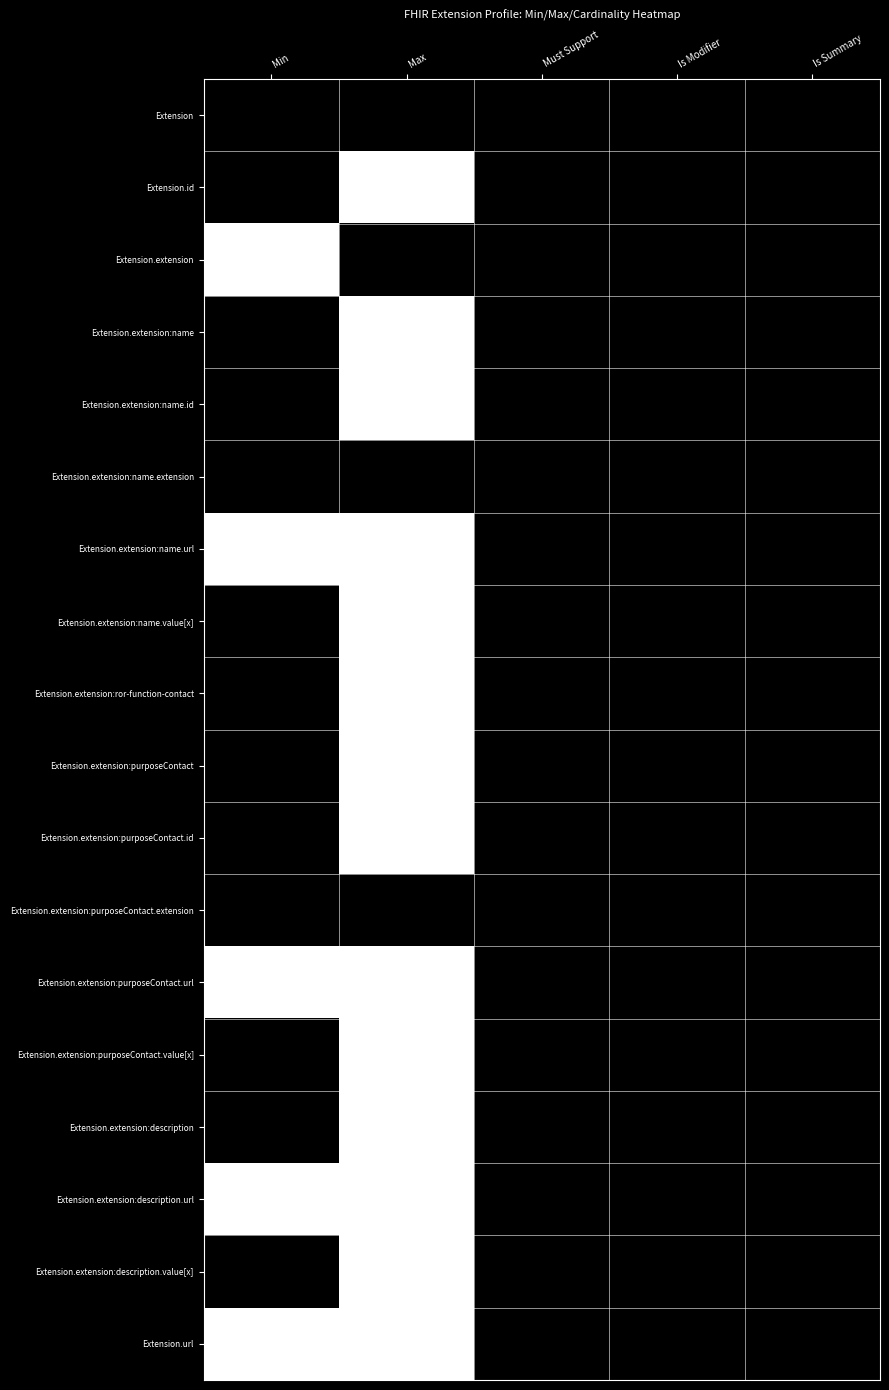

Rank the series at Must Support from highest to lowest value.

Extension, Extension.id, Extension.extension, Extension.extension:name, Extension.extension:name.id, Extension.extension:name.extension, Extension.extension:name.url, Extension.extension:name.value[x], Extension.extension:ror-function-contact, Extension.extension:purposeContact, Extension.extension:purposeContact.id, Extension.extension:purposeContact.extension, Extension.extension:purposeContact.url, Extension.extension:purposeContact.value[x], Extension.extension:description, Extension.extension:description.url, Extension.extension:description.value[x], Extension.url